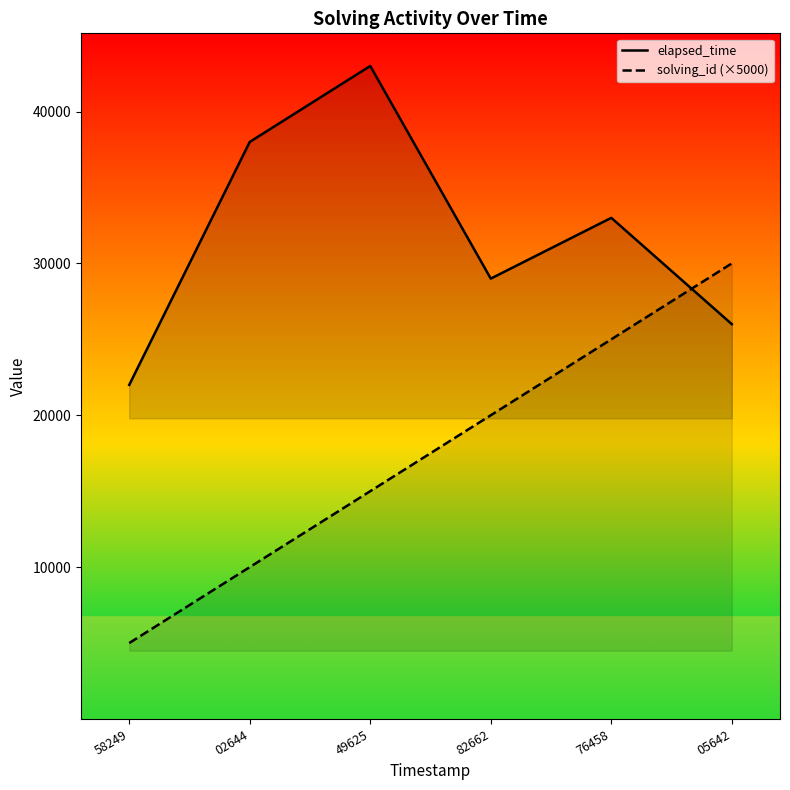

What is the label of the 4th point from the left?

82662